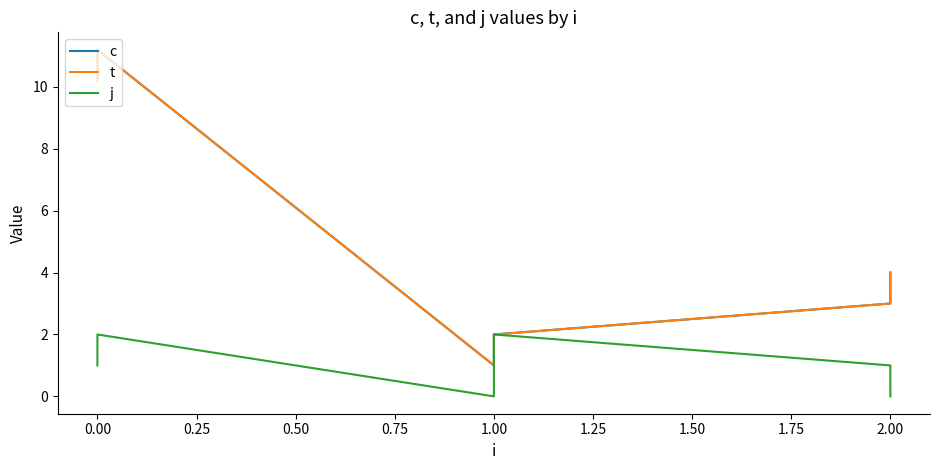

How many values in j are above zero?

4